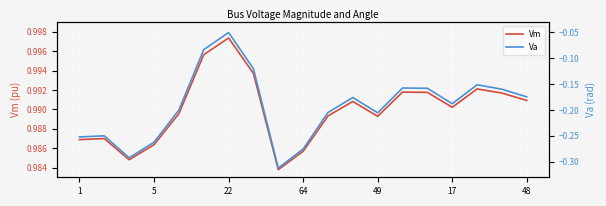

The Vm series shows 1.7 at 5. True or false?

False